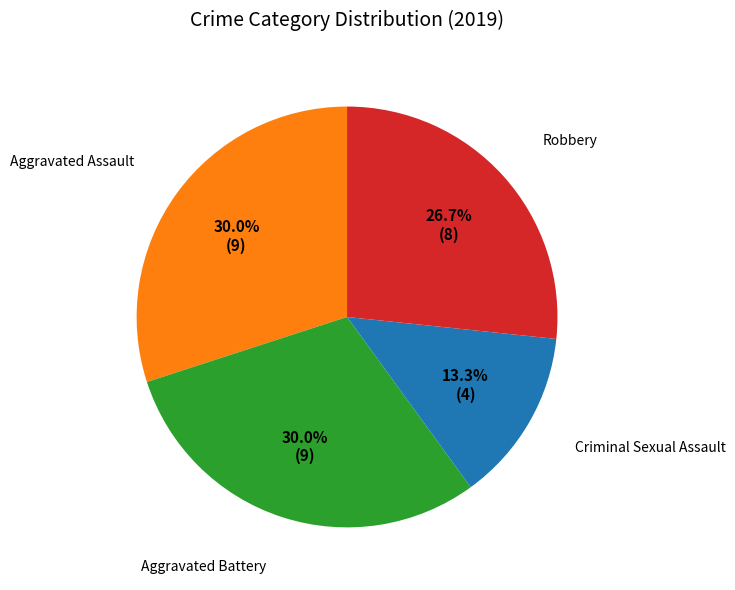

How many segments does this pie chart have?

4